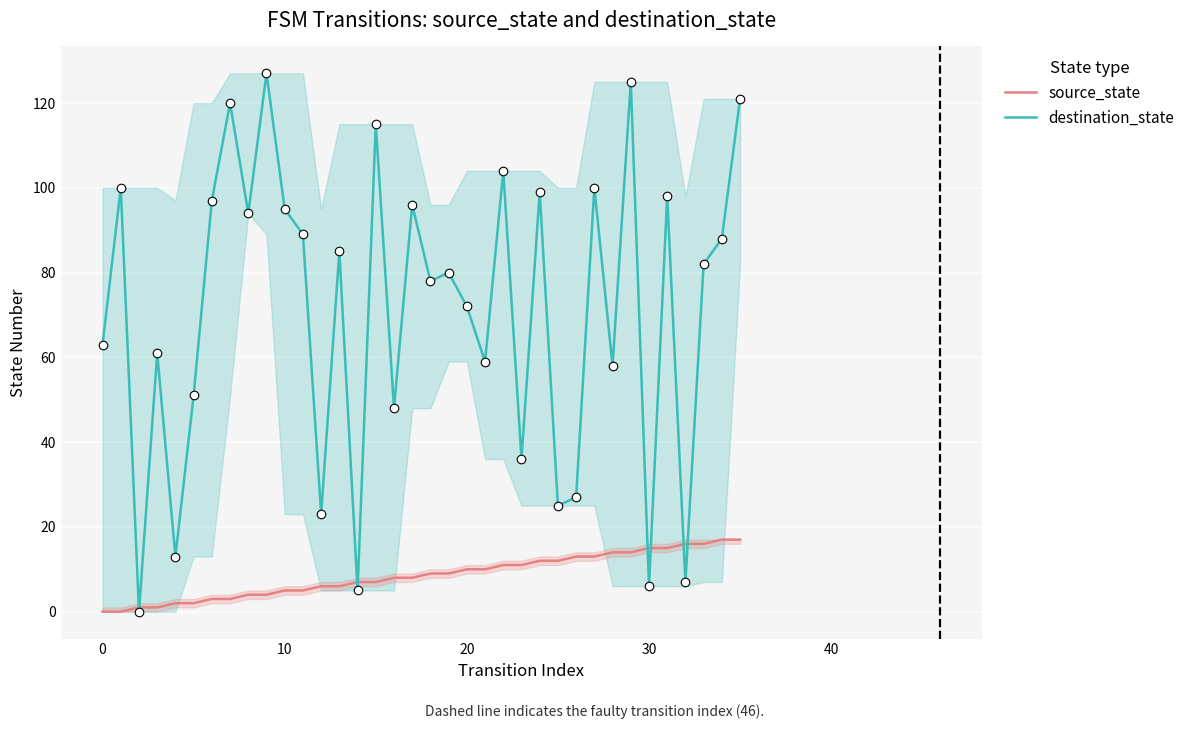

Is the value of source_state at 33 greater than the value of destination_state at 20?

No